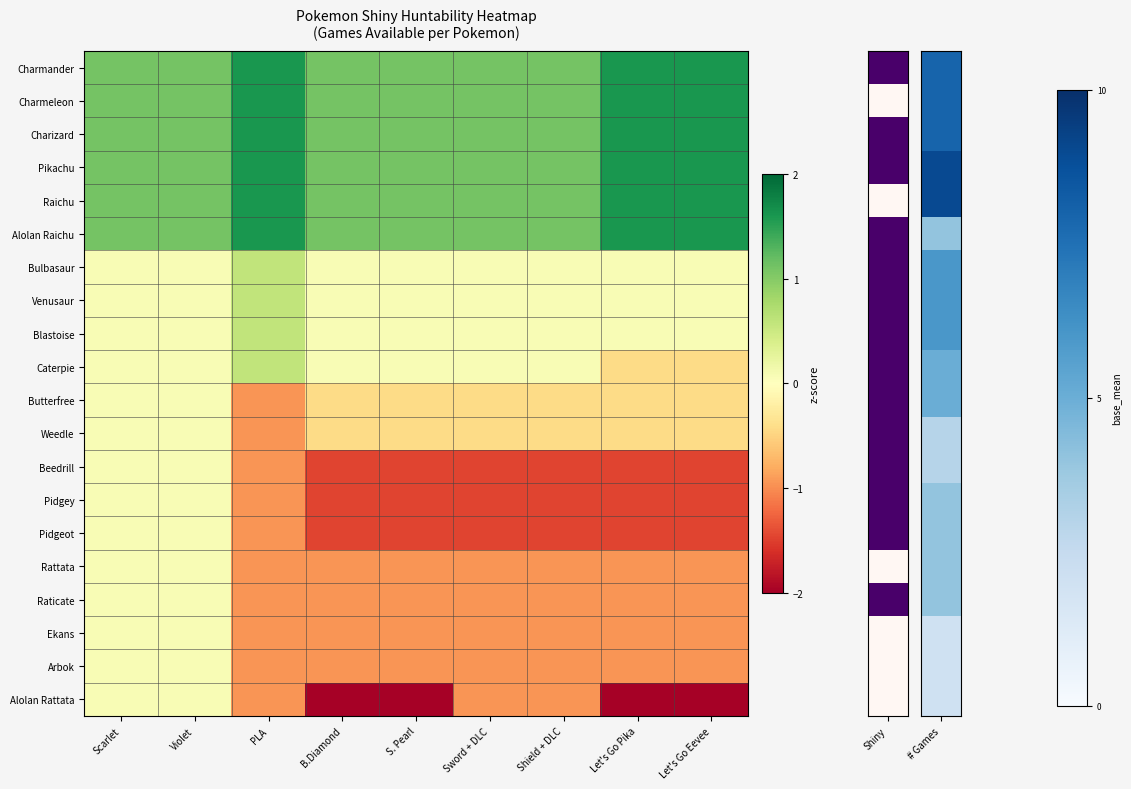

What is the spread (max minus min) of values at B.Diamond?

3.1